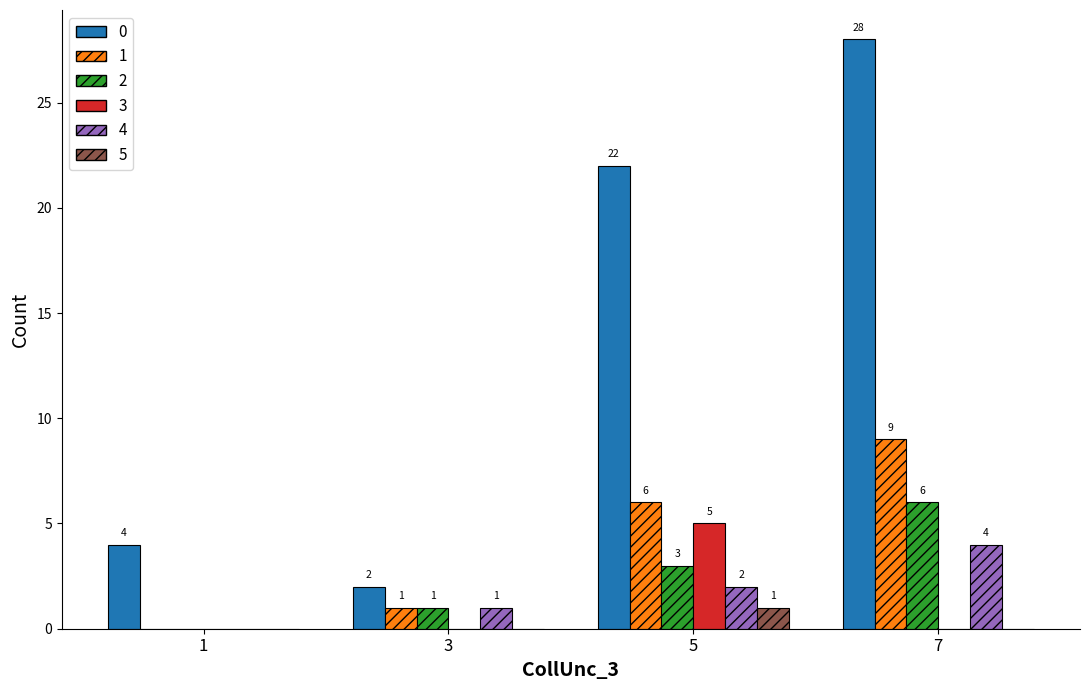

The value of 1 at 3 is 1. True or false?

True